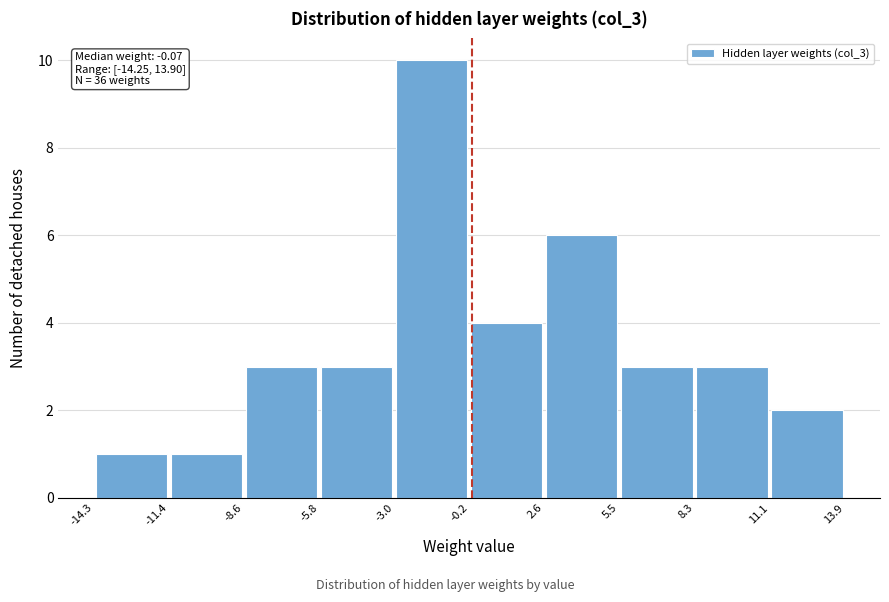

Over which range of the x-axis is the bar tallest?

-3.0 to -0.2